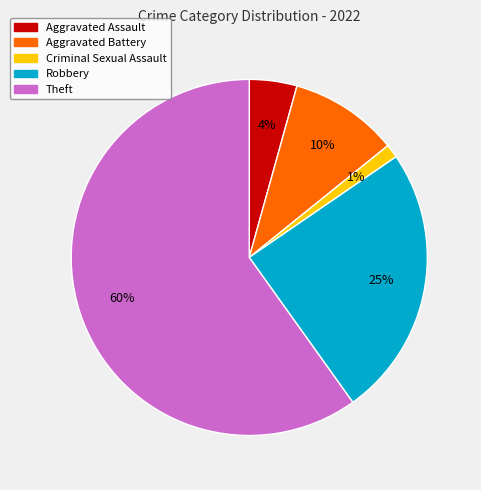

The Aggravated Battery slice represents 10% of the pie. True or false?

True